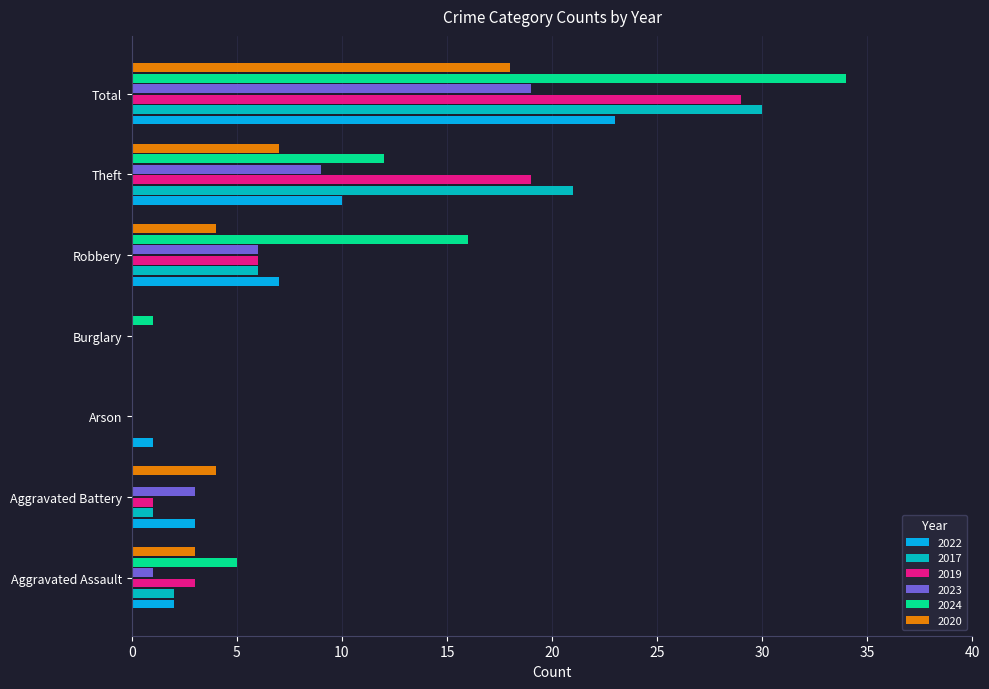

Between Arson and Robbery, which series saw the biggest shift?

2024